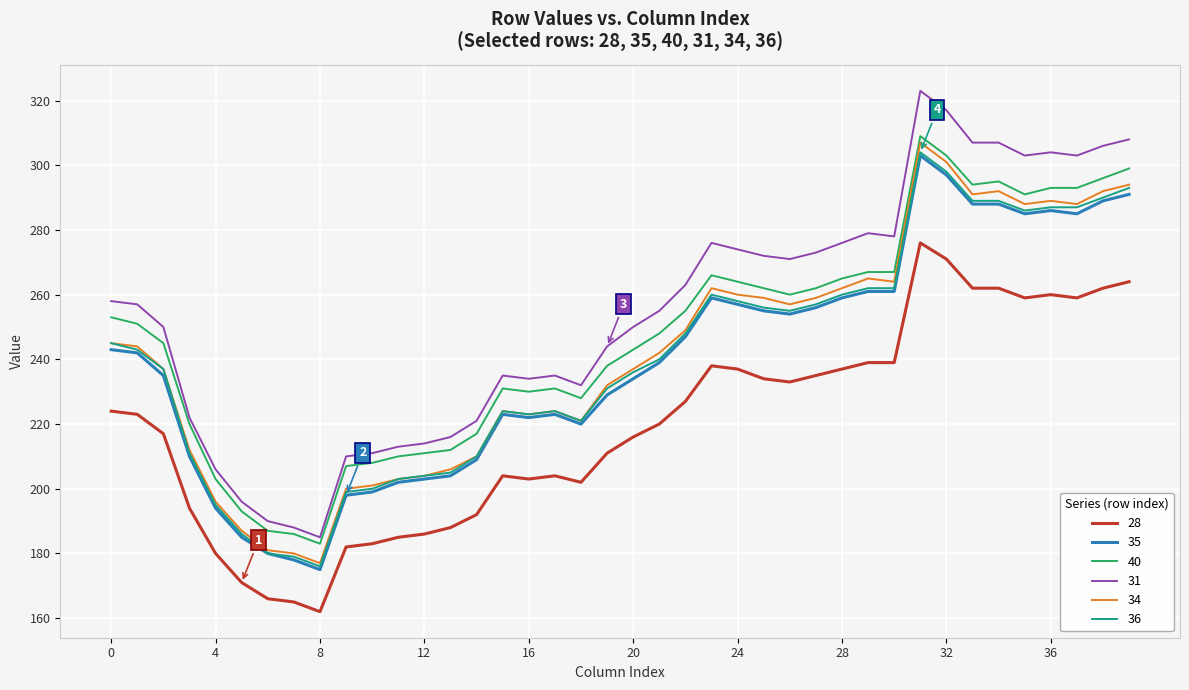

Which series has the largest range (max minus min)?

31